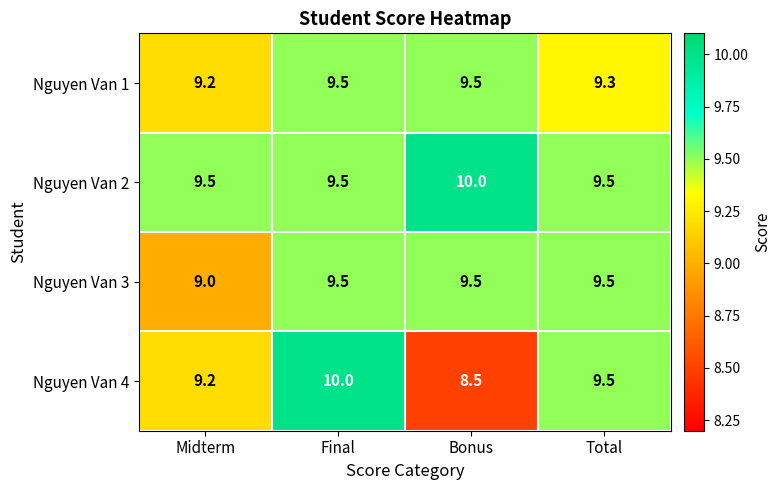

At which category does the chart reach its minimum across all series?

Bonus